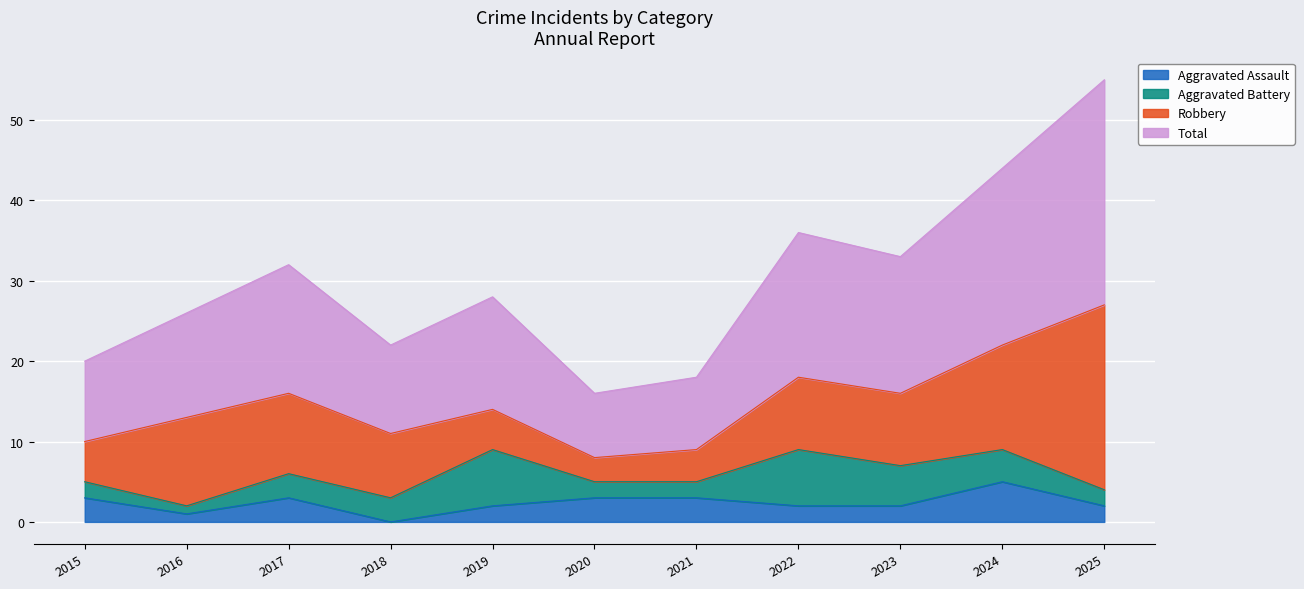

What is the spread (max minus min) of values at 2021?

15